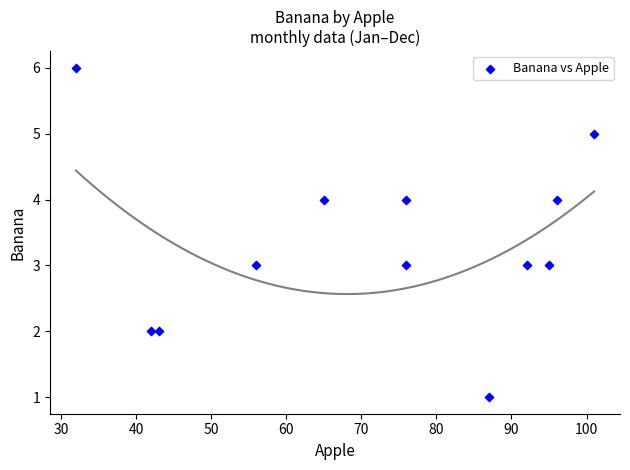

What is the average Y value?

3